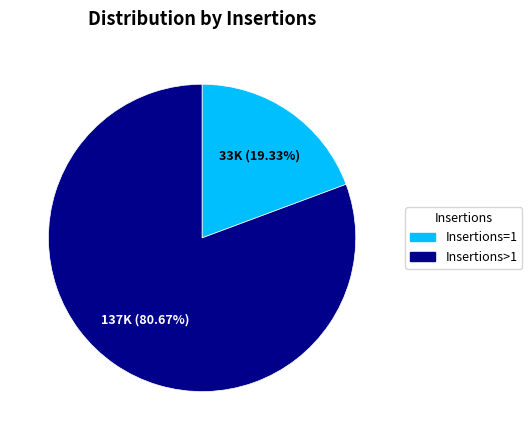

Count the number of slices in the pie.

2